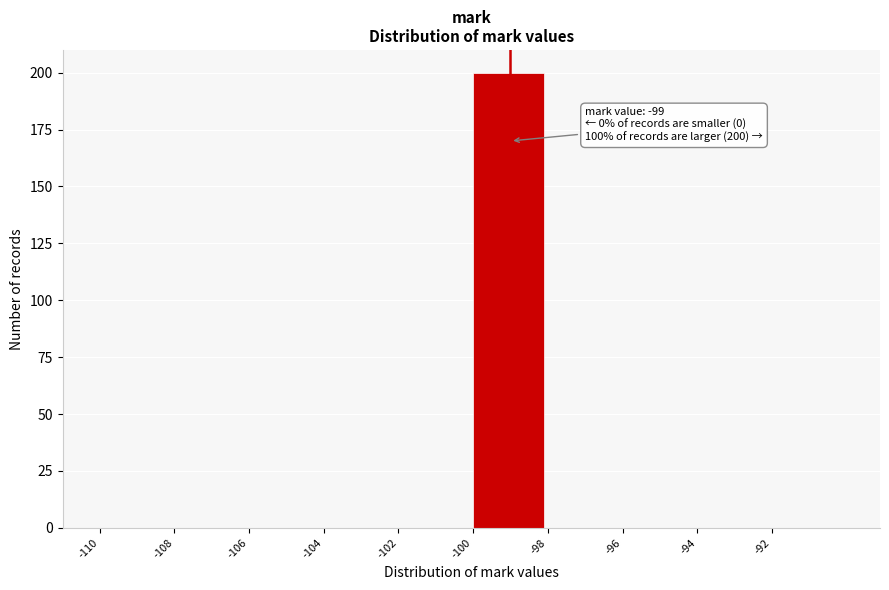

Over which range of the x-axis is the bar tallest?

-100 to -98